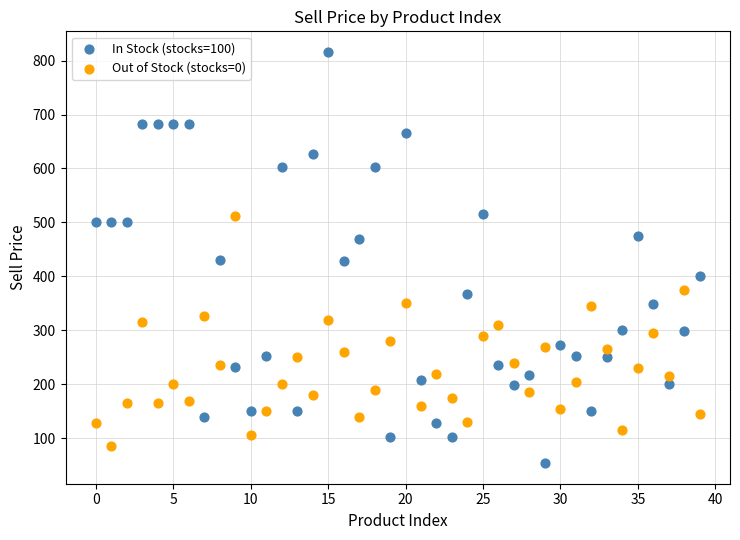

What are all the series names shown in the legend?

In Stock (stocks=100), Out of Stock (stocks=0)